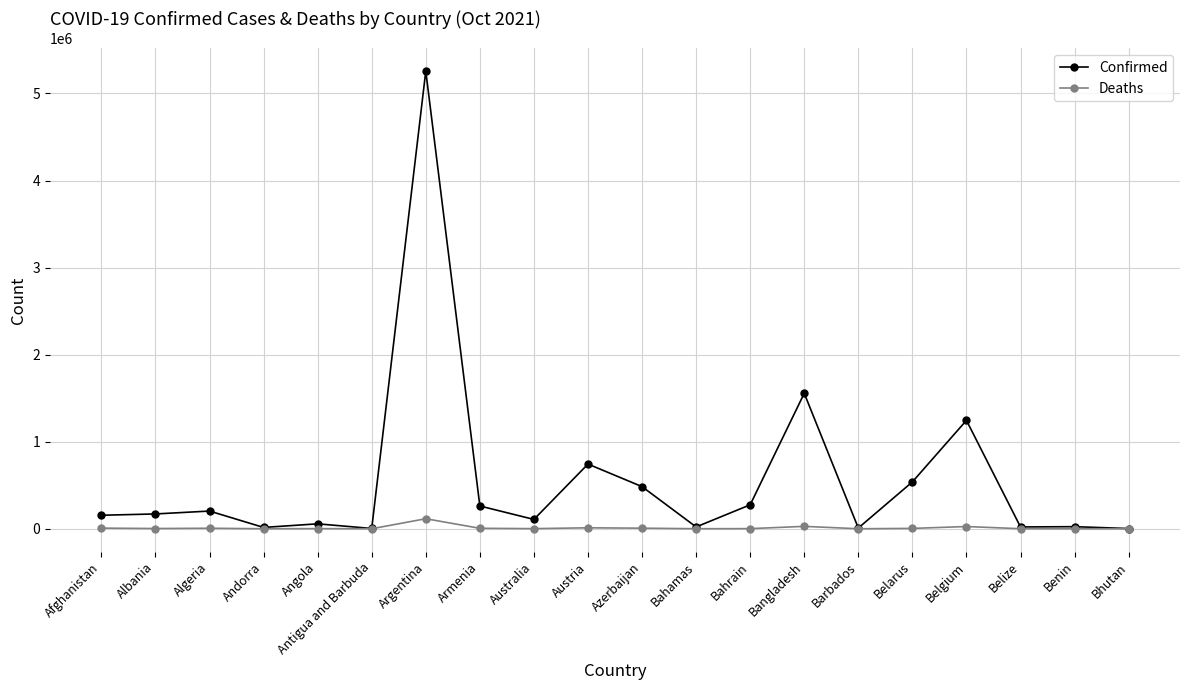

At which category is the sum across all series the highest?

Argentina